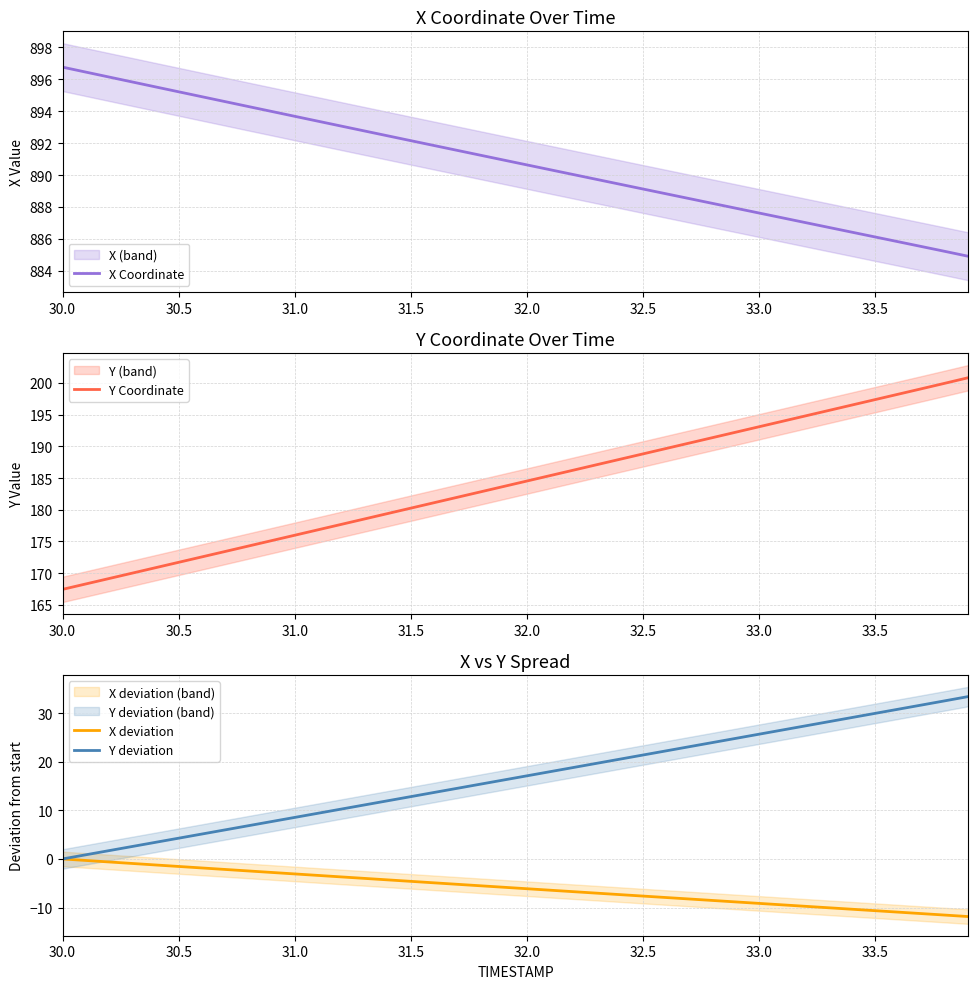

At which label does Y Coordinate reach its minimum?

30.0